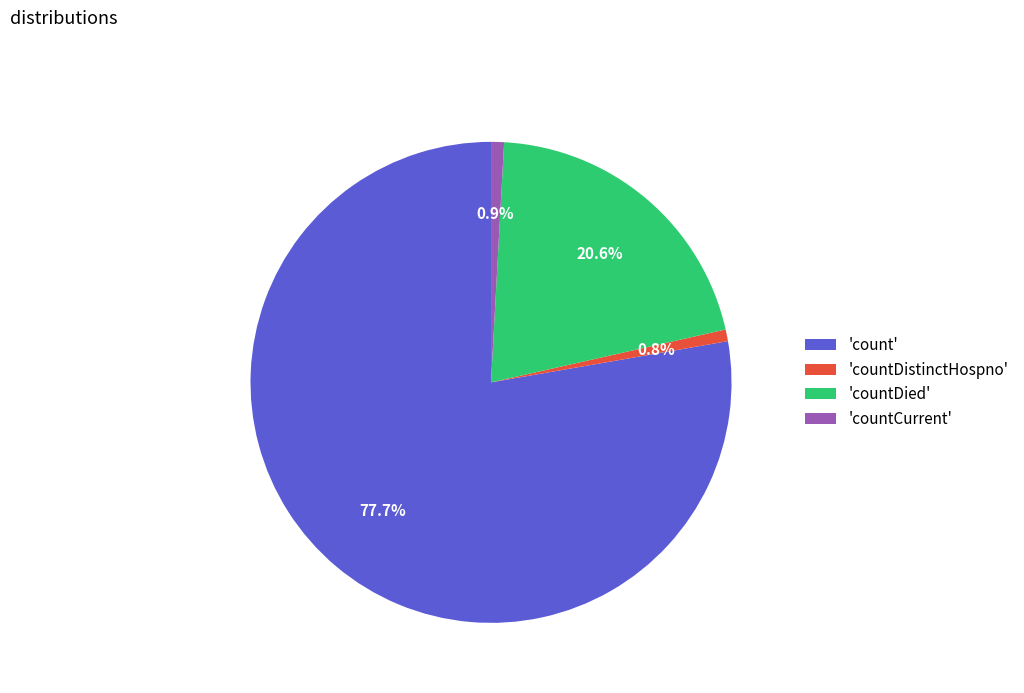

Which category has the biggest portion of the pie?

'count'